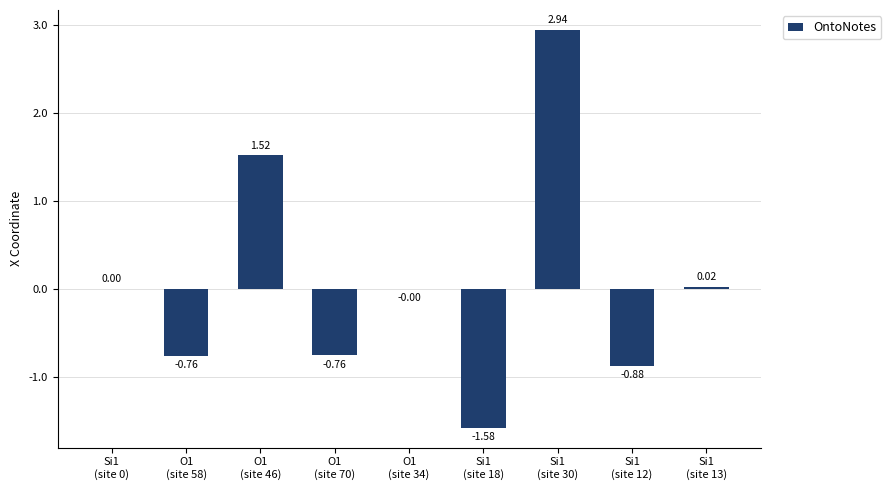

What is the sum of all values?

0.5